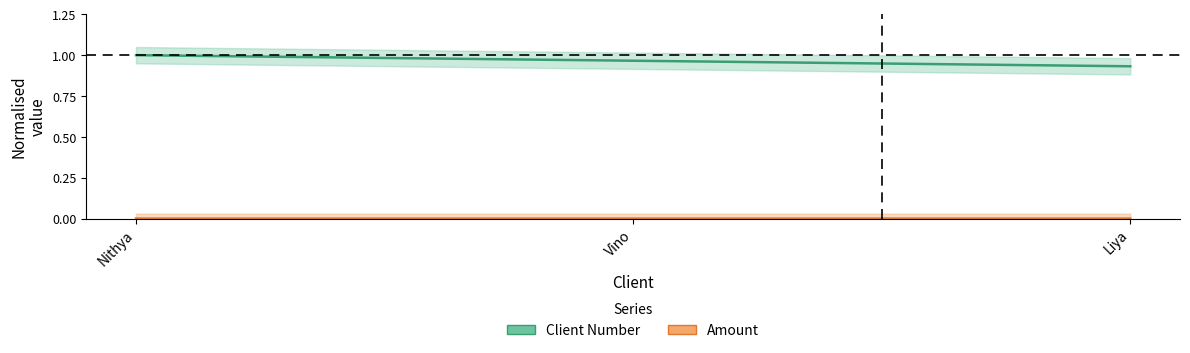

What is the total value across all series at Nithya?

1.0